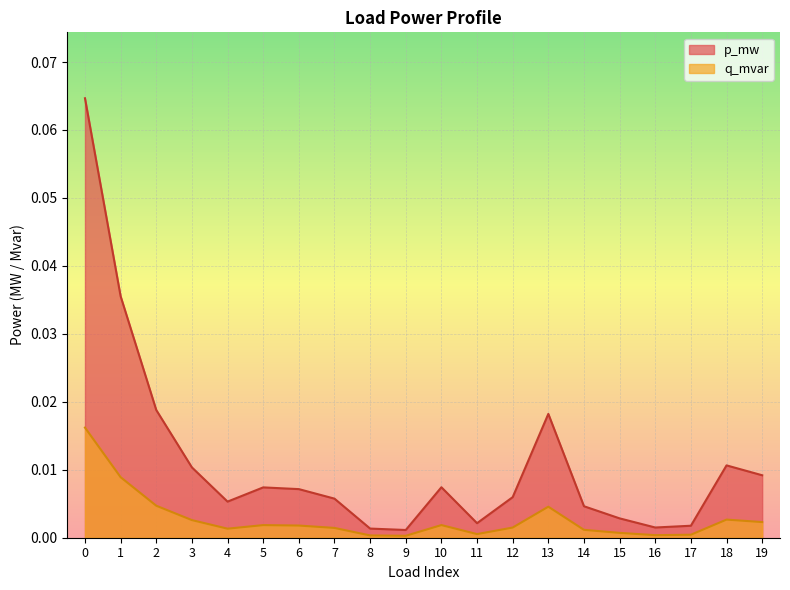

The q_mvar series shows 0.0 at 11. True or false?

True